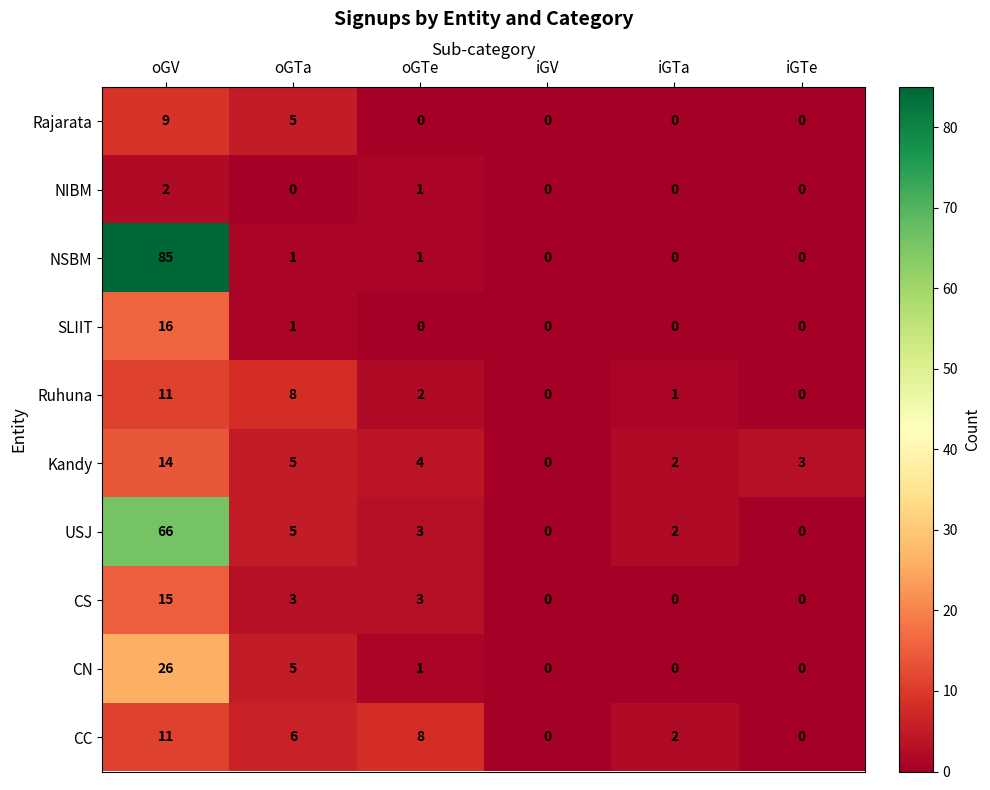

What is the difference between the highest and lowest values at iGTa?

2